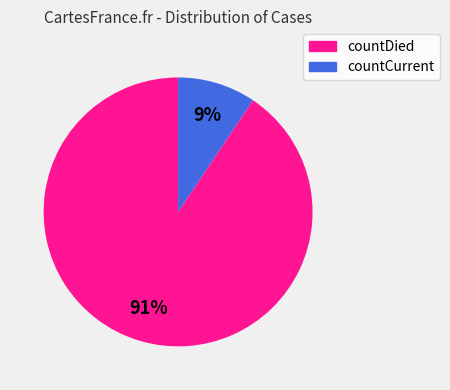

The countDied slice represents 91% of the pie. True or false?

True